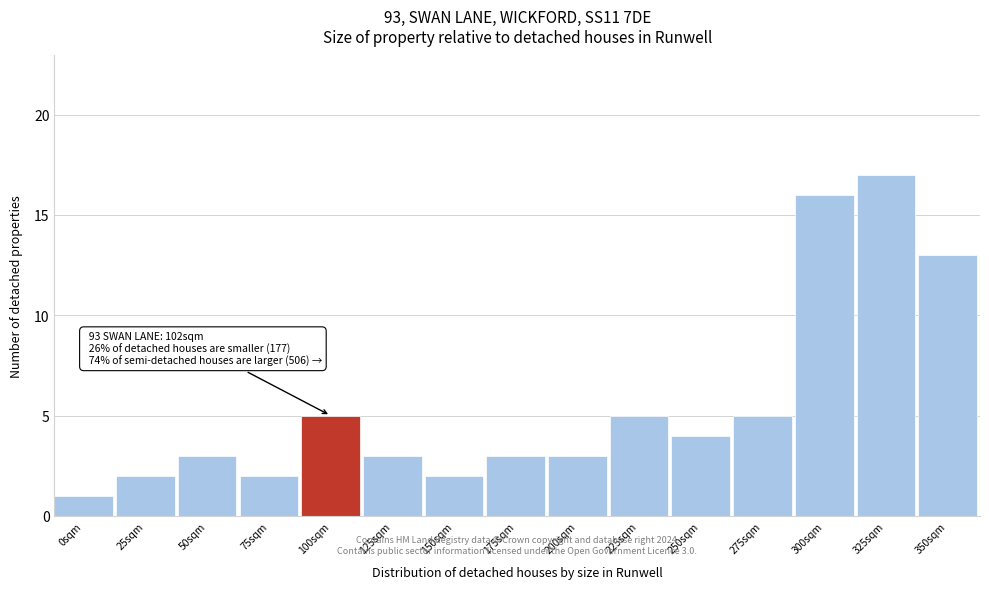

Reading right to left, transcribe all the data shown in this chart.

350sqm=13	325sqm=17	300sqm=16	275sqm=5	250sqm=4	225sqm=5	200sqm=3	175sqm=3	150sqm=2	125sqm=3	100sqm=5	75sqm=2	50sqm=3	25sqm=2	0sqm=1